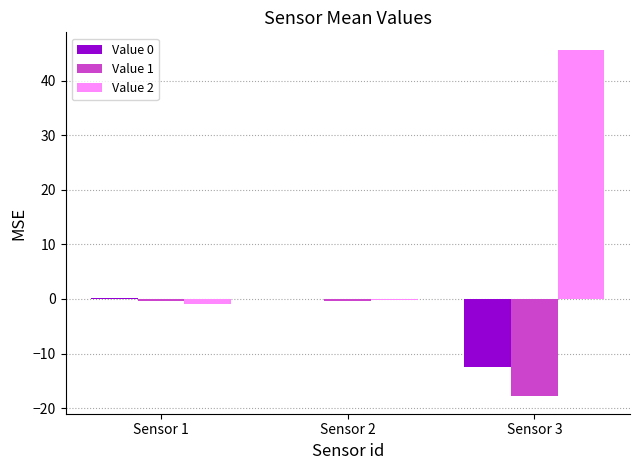

How many series are shown in this chart?

3